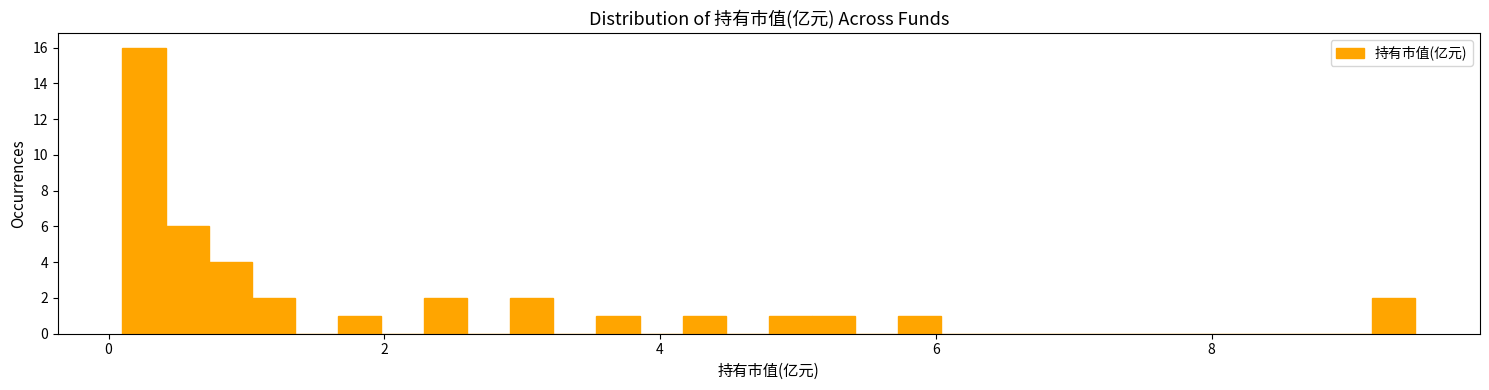

Around what value on the x-axis is the tallest bar? Give the approximate position of its centre, as read against the axis.

0.2